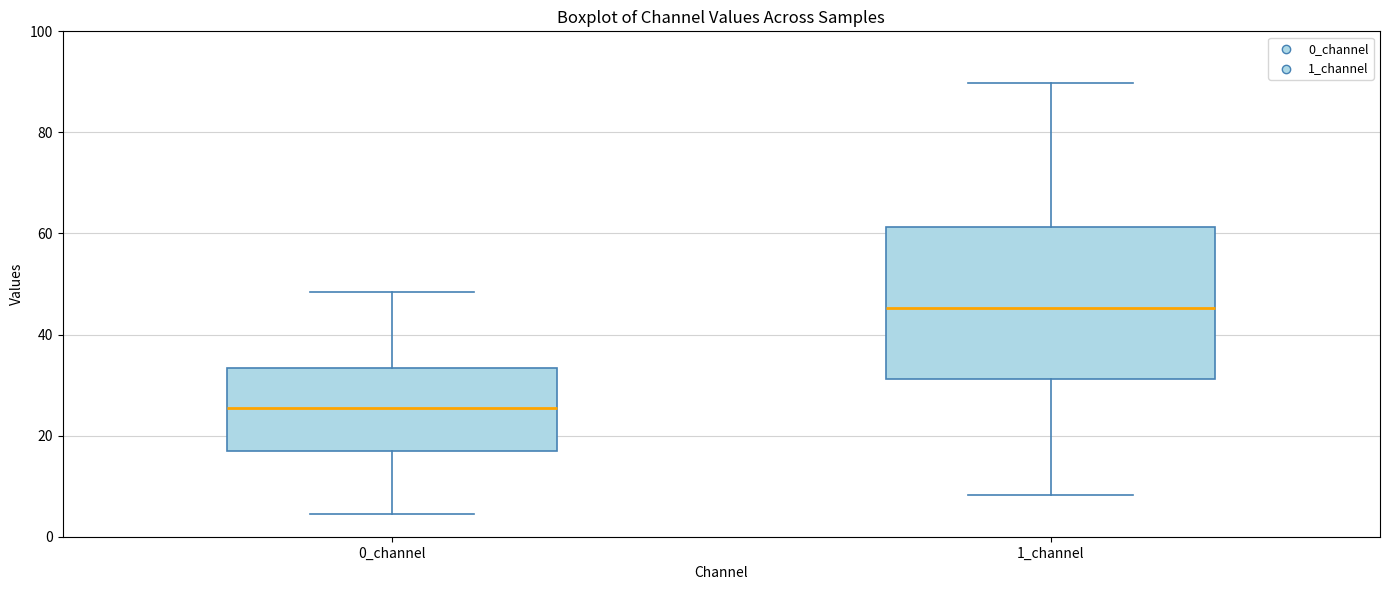

Reading left to right, transcribe this box plot: for each box, give where its median line is, the range the box spans, and where its two whiskers end, as read against the y-axis. The values are not printed on the chart, so give them approximately, as read against the axis.

0_channel: median 26, box 16 to 34, whiskers 4 to 48
1_channel: median 46, box 32 to 62, whiskers 8 to 90